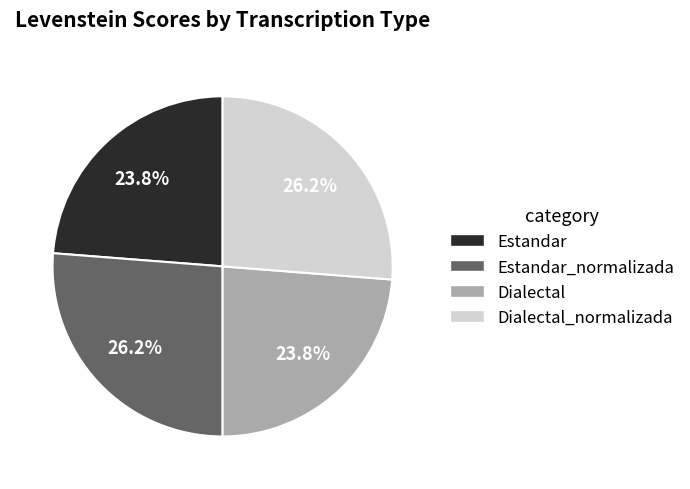

Does Dialectal account for over 50% of the chart?

No